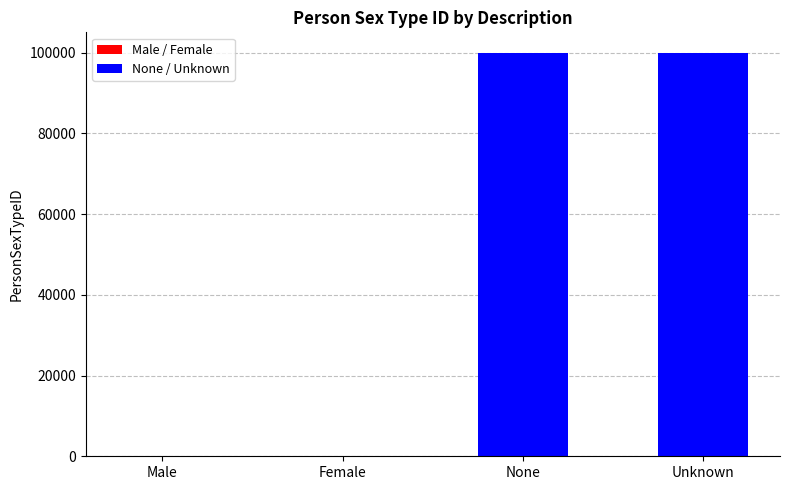

Is it true that the value at Unknown is 99999?

True